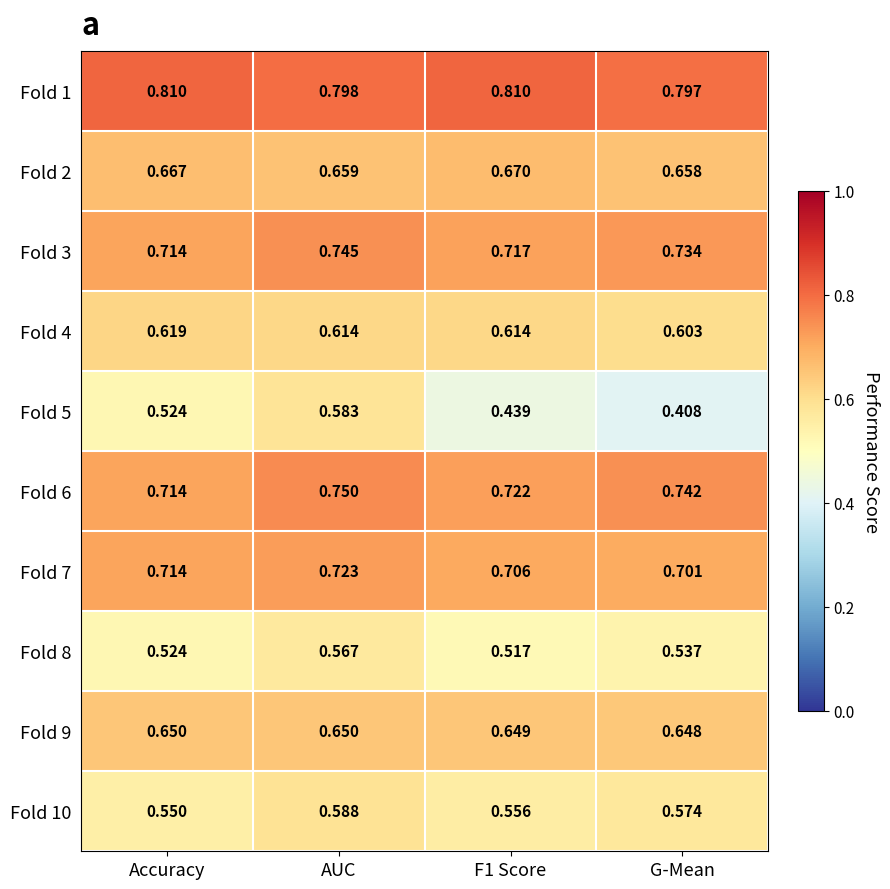

Which label corresponds to the smallest value in the chart?

G-Mean